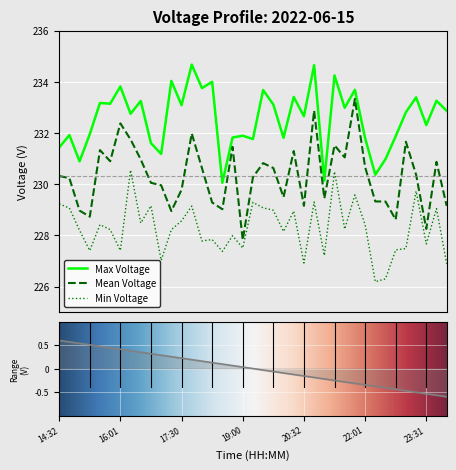

List the labels in order of Min Voltage value, smallest first.

22:17, 22:30, 00:02, 20:32, 17:01, 21:00, 18:31, 15:15, 16:01, 22:46, 23:02, 19:00, 23:31, 18:01, 18:15, 18:45, 20:01, 15:02, 17:16, 15:45, 21:30, 15:30, 22:01, 16:32, 17:30, 20:16, 19:46, 23:46, 14:45, 19:30, 17:46, 16:45, 14:32, 19:15, 20:47, 21:46, 23:17, 21:15, 16:16